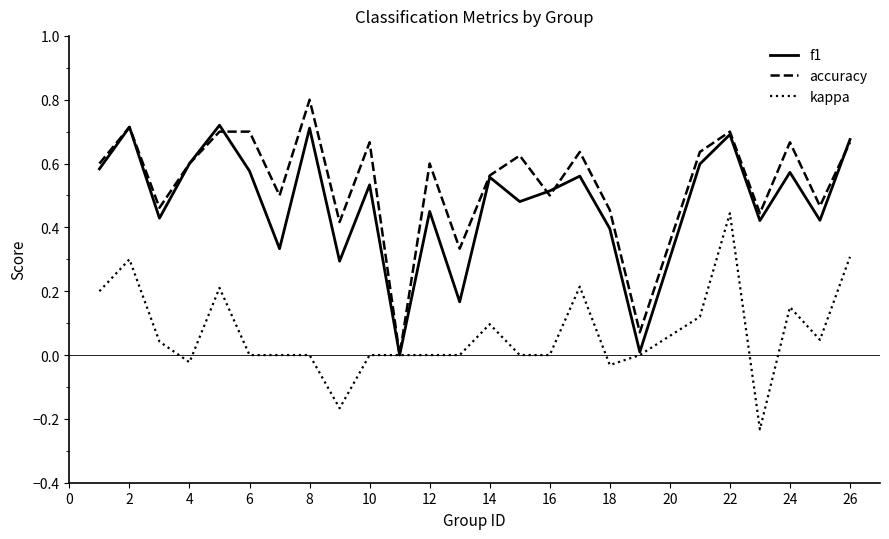

What is the greatest value displayed?

0.8